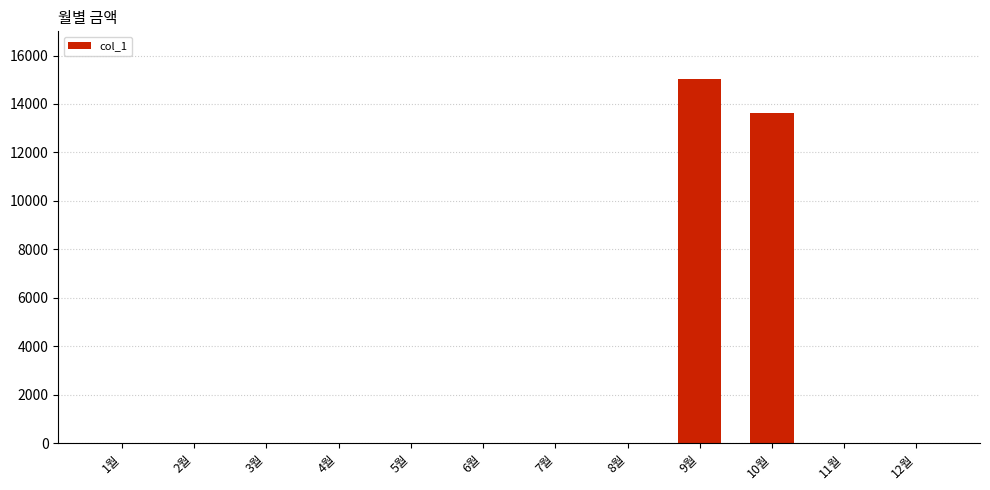

Reading left to right, transcribe all the data shown in this chart.

1월=0	2월=0	3월=0	4월=0	5월=0	6월=0	7월=0	8월=0	9월=15050	10월=13640	11월=0	12월=0